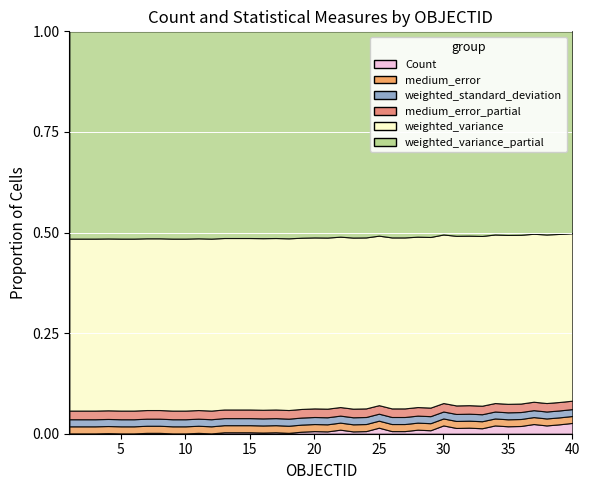

What are all the series names shown in the legend?

Count, weighted_variance, medium_error, weighted_standard_deviation, weighted_variance_partial, medium_error_partial